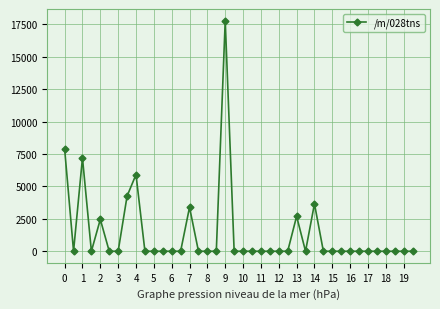

True or false: there are more than 1 points higher than both neighbors.

True